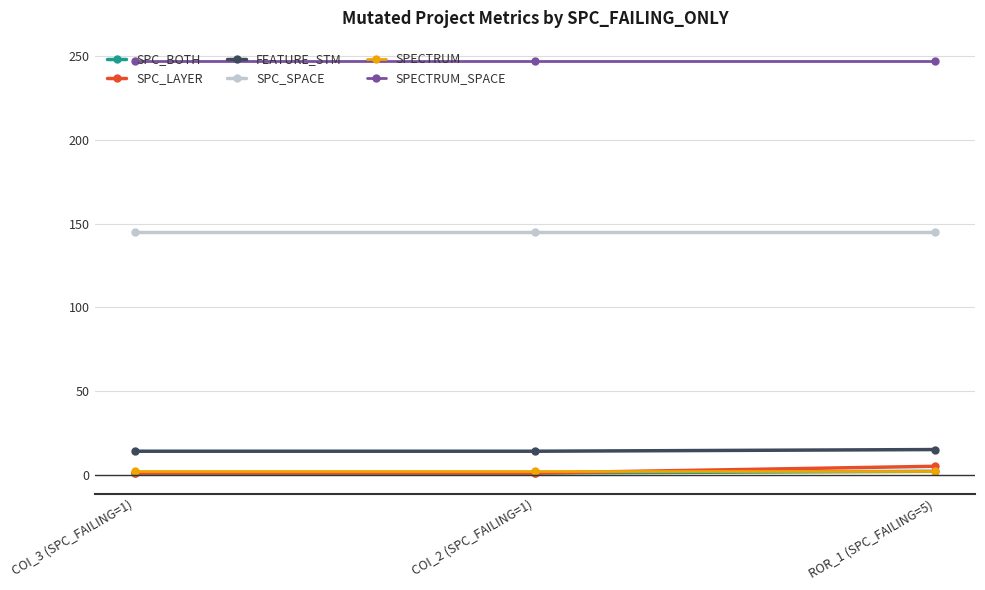

What are all the series names shown in the legend?

SPC_BOTH, SPC_LAYER, FEATURE_STM, SPC_SPACE, SPECTRUM, SPECTRUM_SPACE